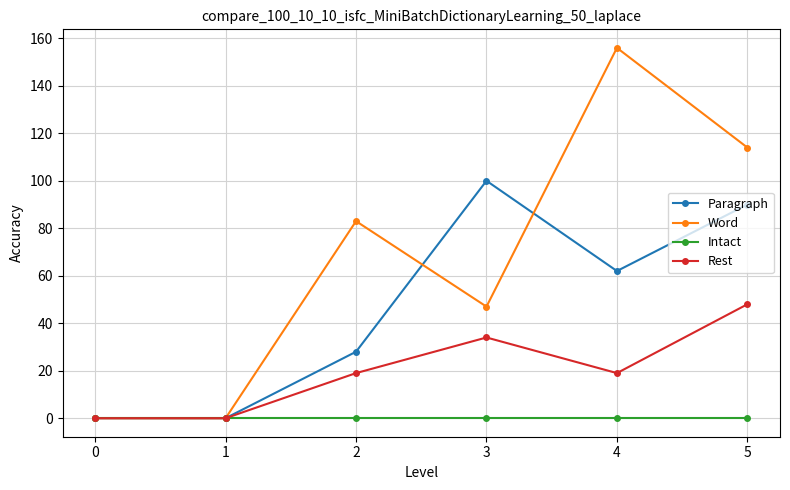

Where is Paragraph nearest to the value 50?

4